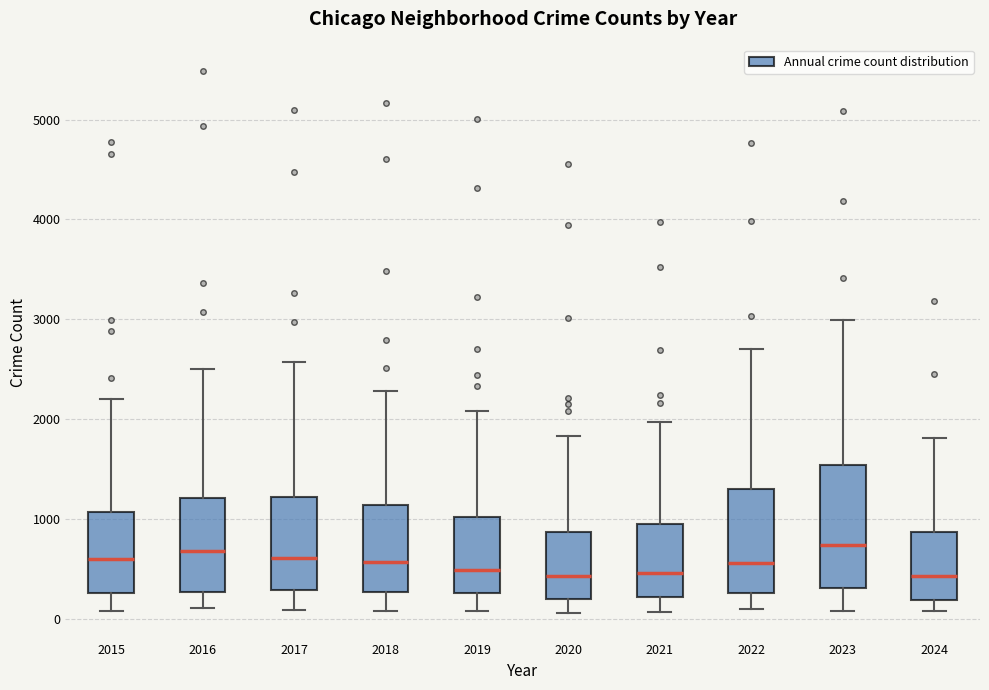

Reading left to right, transcribe this box plot: for each box, give where its median line is, the range the box spans, and where its two whiskers end, as read against the y-axis. The values are not printed on the chart, so give them approximately, as read against the axis.

2015: median 600, box 300 to 1100, whiskers 100 to 2200
2016: median 700, box 300 to 1200, whiskers 100 to 2500
2017: median 600, box 300 to 1200, whiskers 100 to 2600
2018: median 600, box 300 to 1100, whiskers 100 to 2300
2019: median 500, box 300 to 1000, whiskers 100 to 2100
2020: median 400, box 200 to 900, whiskers 100 to 1800
2021: median 500, box 200 to 900, whiskers 100 to 2000
2022: median 600, box 300 to 1300, whiskers 100 to 2700
2023: median 700, box 300 to 1500, whiskers 100 to 3000
2024: median 400, box 200 to 900, whiskers 100 to 1800